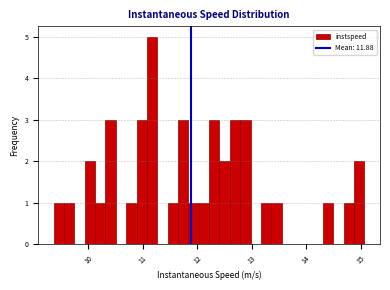

Read against the x-axis, roughly where is the centre of the tallest bar?

11.2